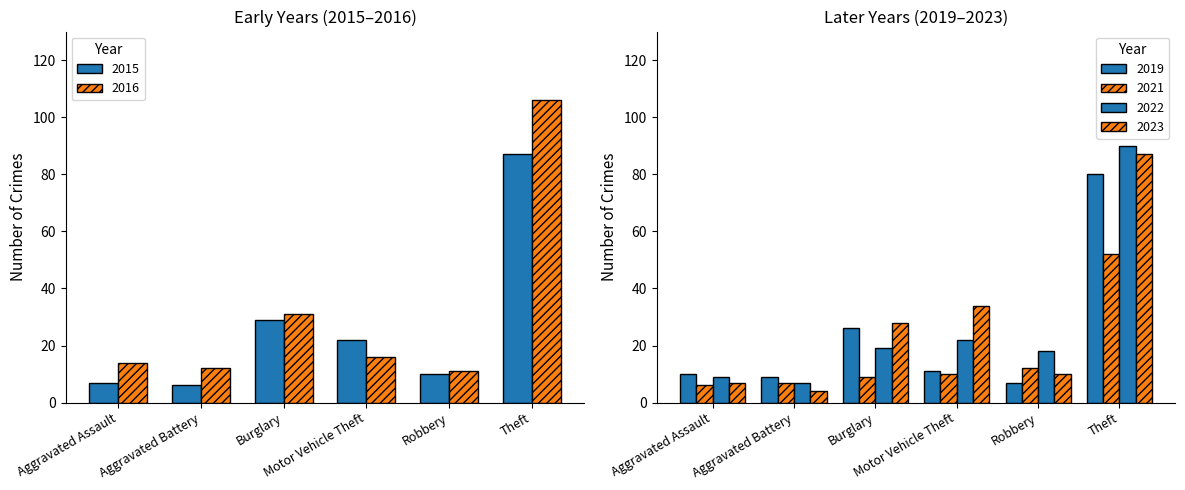

What is the label of the 6th bar from the right?

Aggravated Assault